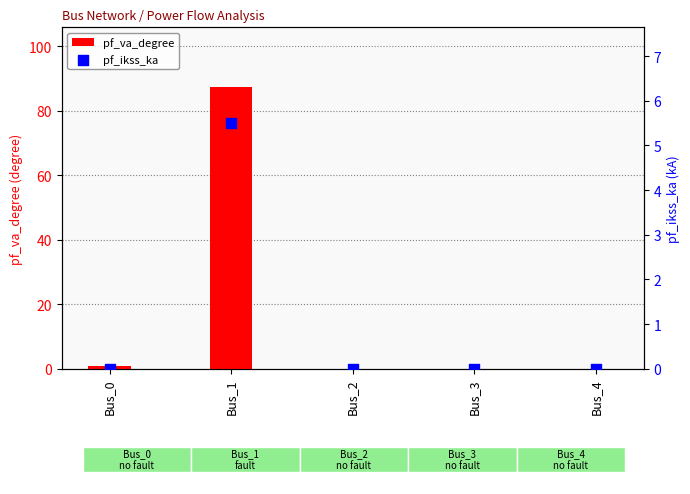

At how many categories does at least one series exceed 85?

1